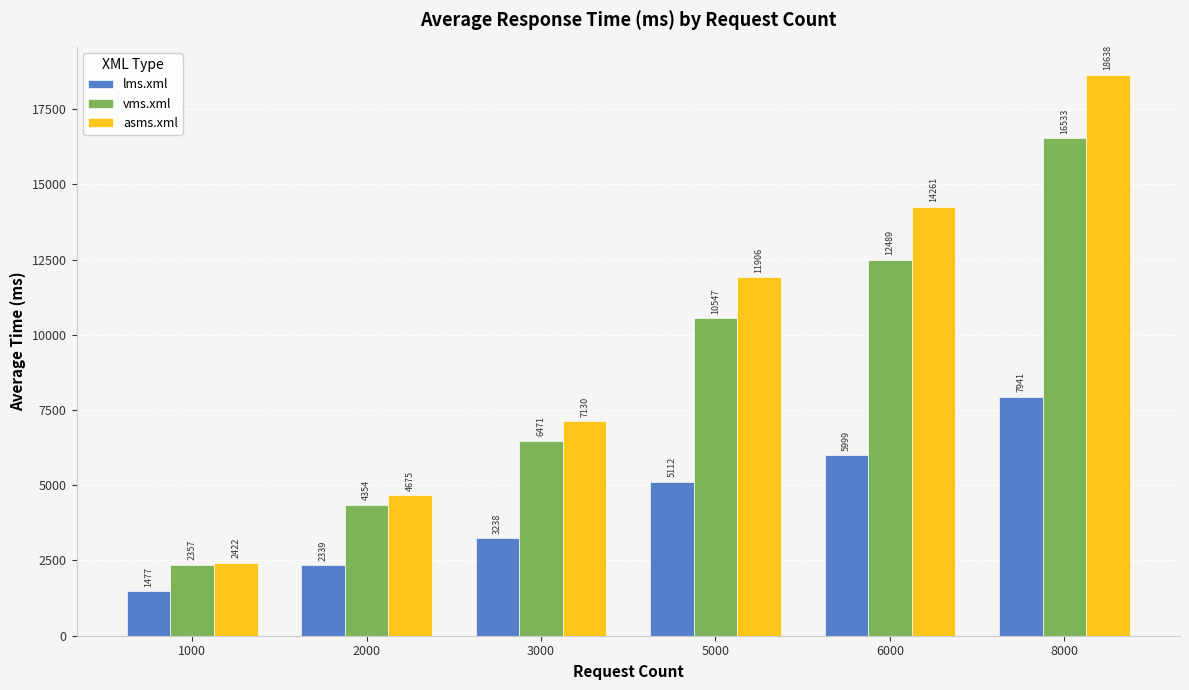

What is the value of the vms.xml bar at the 3rd from the left?

6471.8